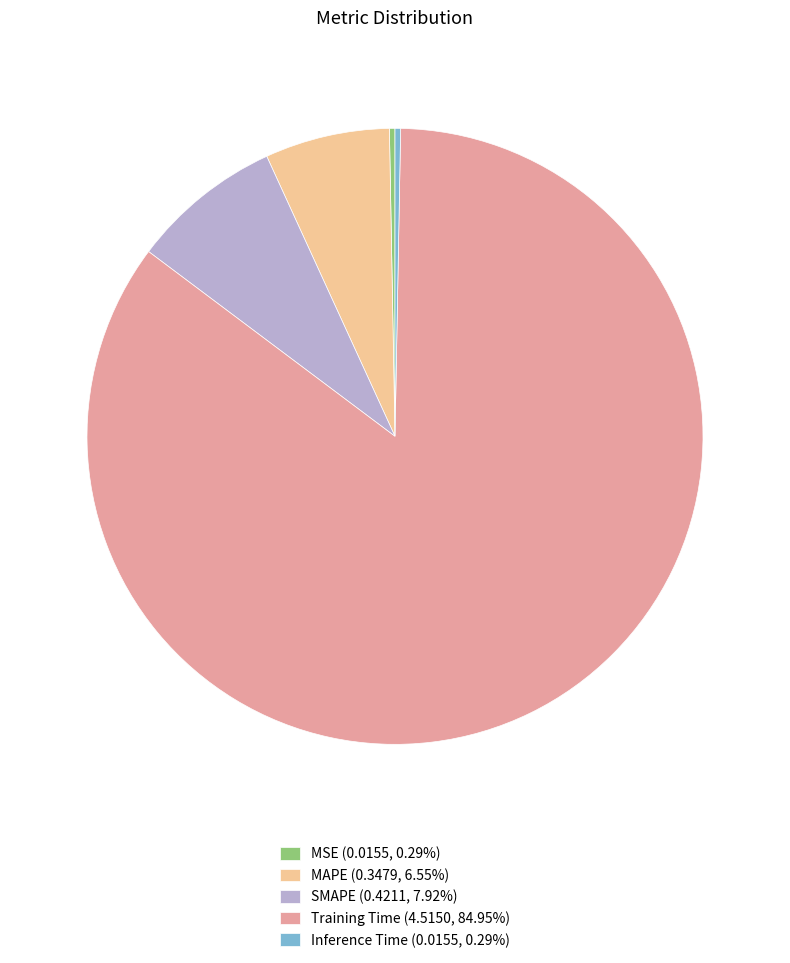

Is there any slice that represents more than half of the pie?

Yes